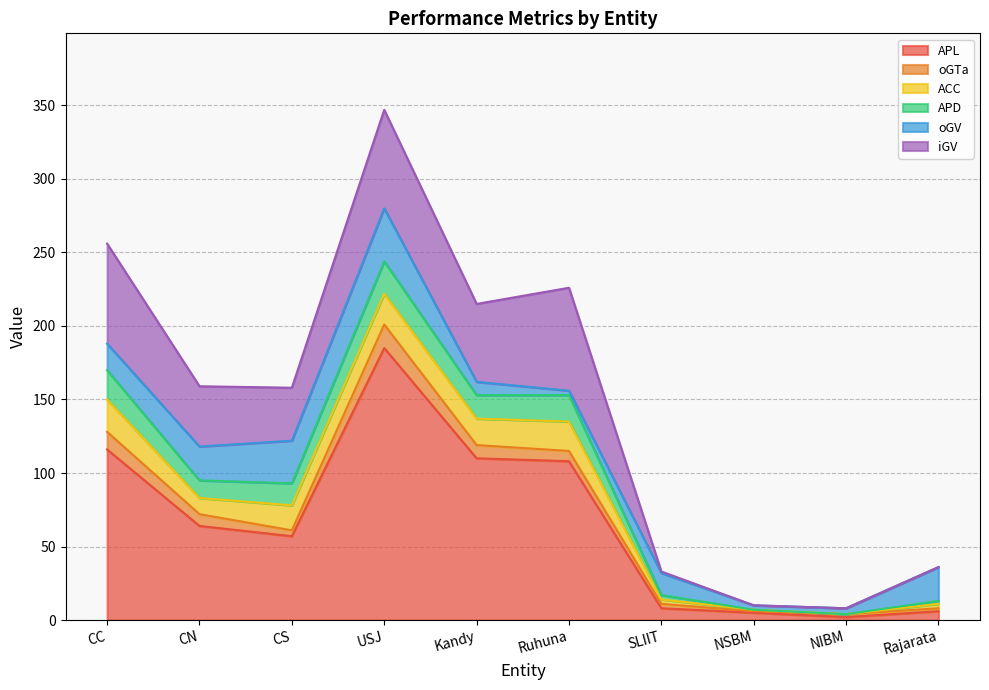

The value of APL at CC is 76. True or false?

False